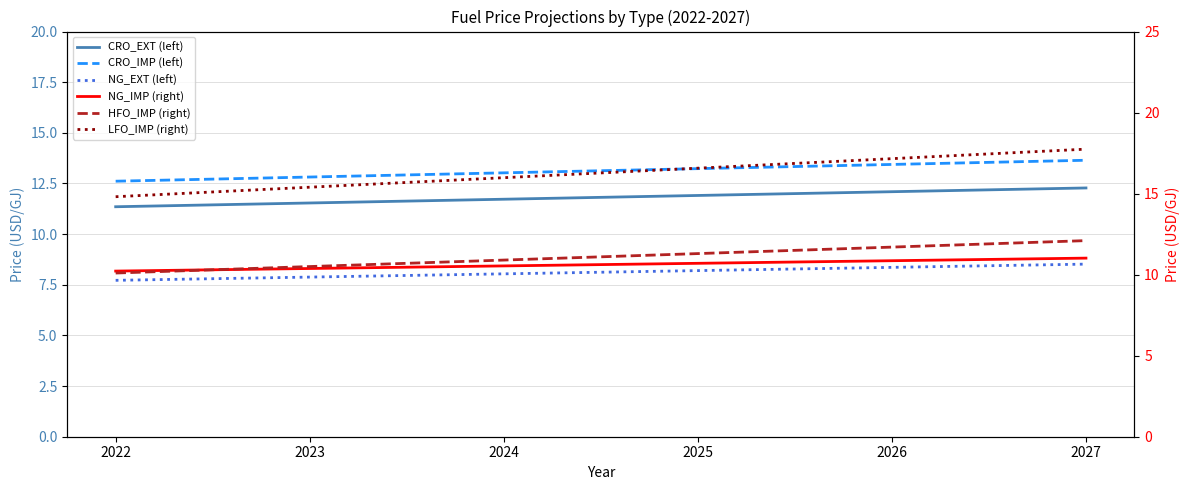

Rank the categories by CRO_IMP (left) value from highest to lowest.

2027, 2026, 2025, 2024, 2023, 2022